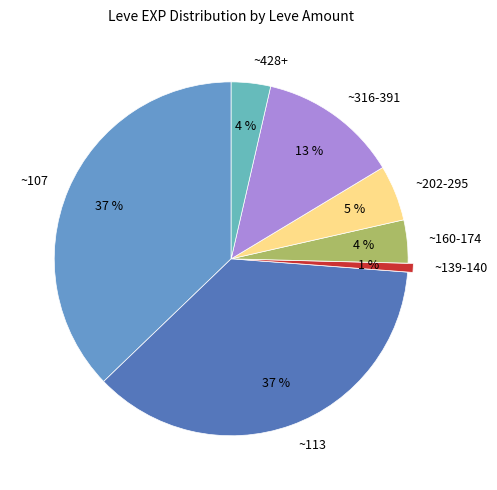

Which has a higher value, ~202-295 or ~160-174?

~202-295